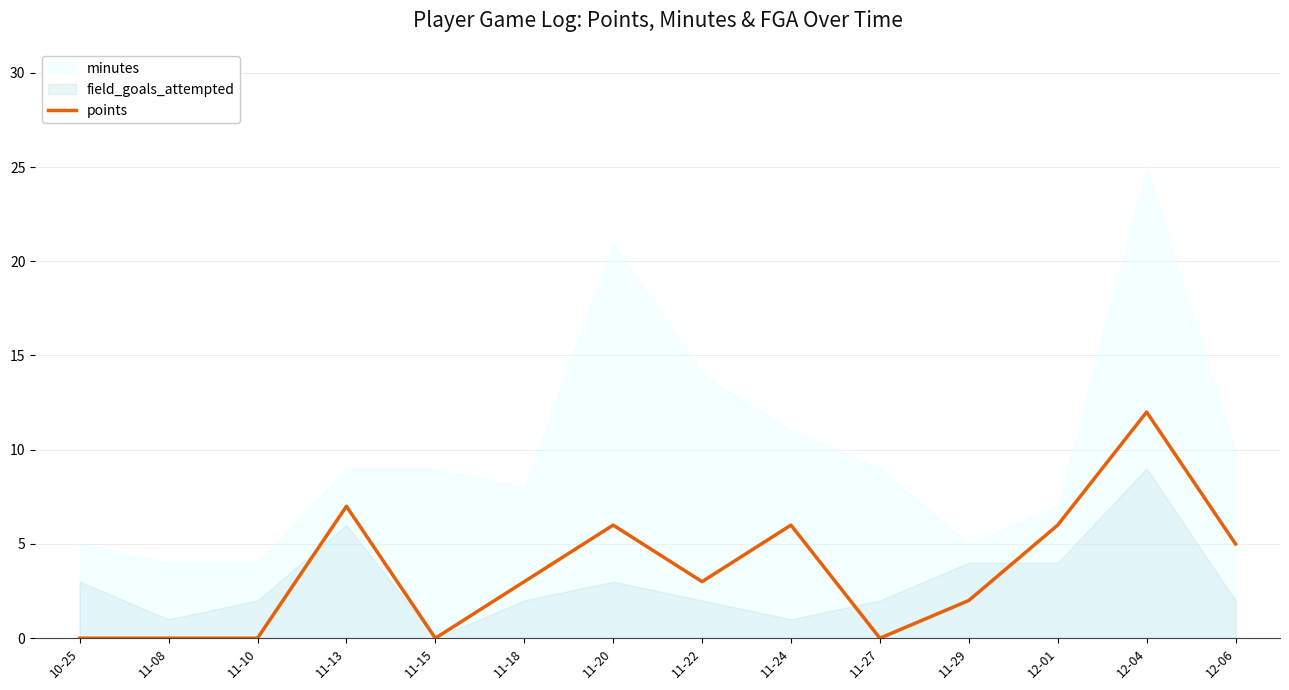

Which category has the highest value in the points series?

12-04